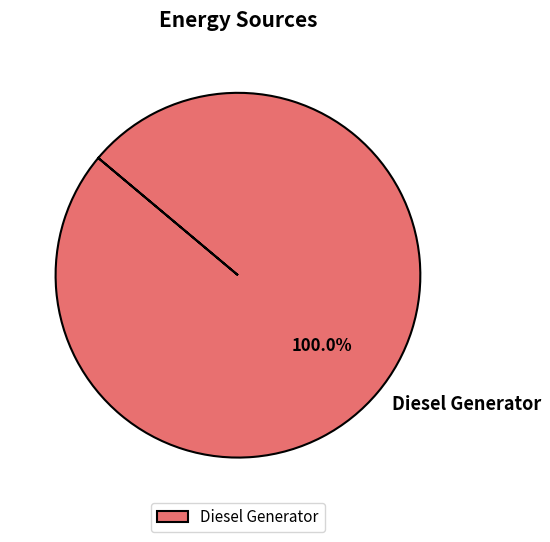

Rank the categories by value from highest to lowest.

Diesel Generator